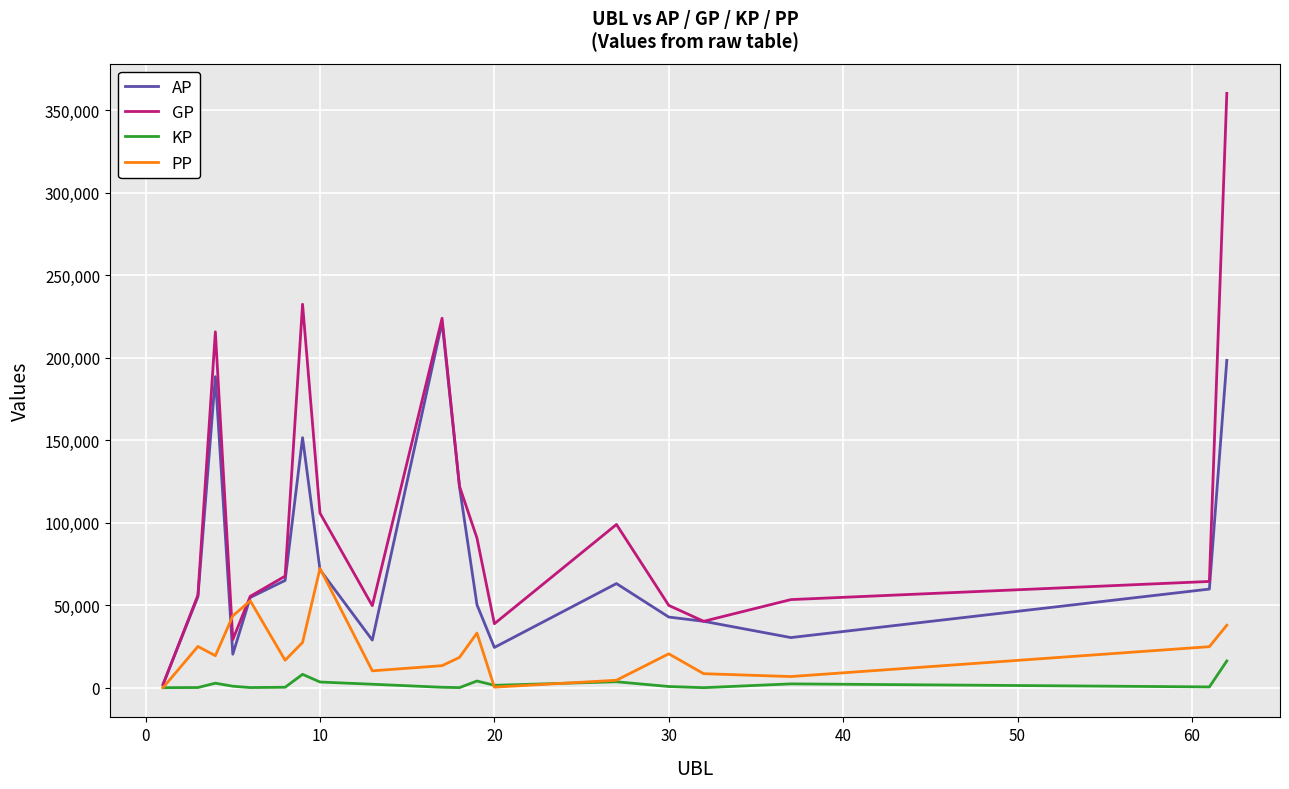

Does the chart have visible grid lines?

Yes